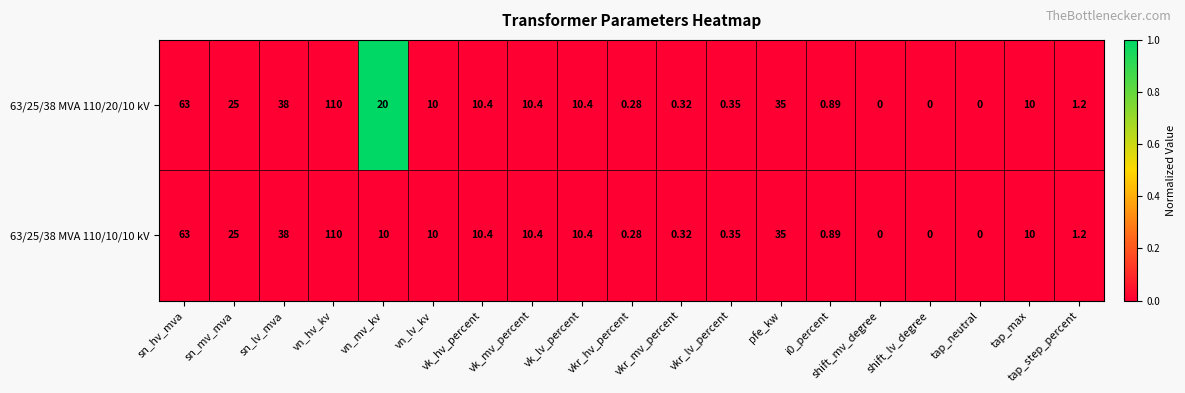

Where does the 63/25/38 MVA 110/20/10 kV series first go above 10?

sn_hv_mva